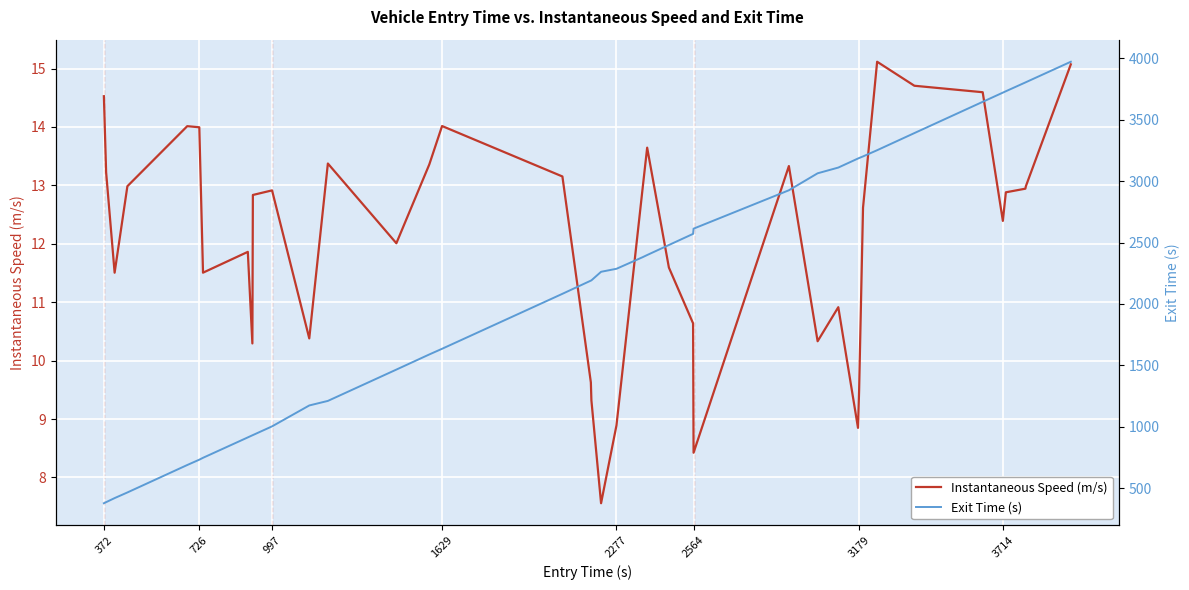

What is the minimum value for Instantaneous Speed (m/s)?

7.6